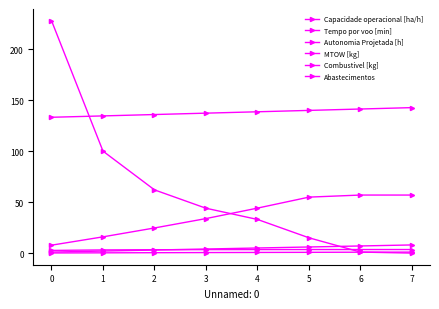

Which has a higher value, 3 or 2?

3